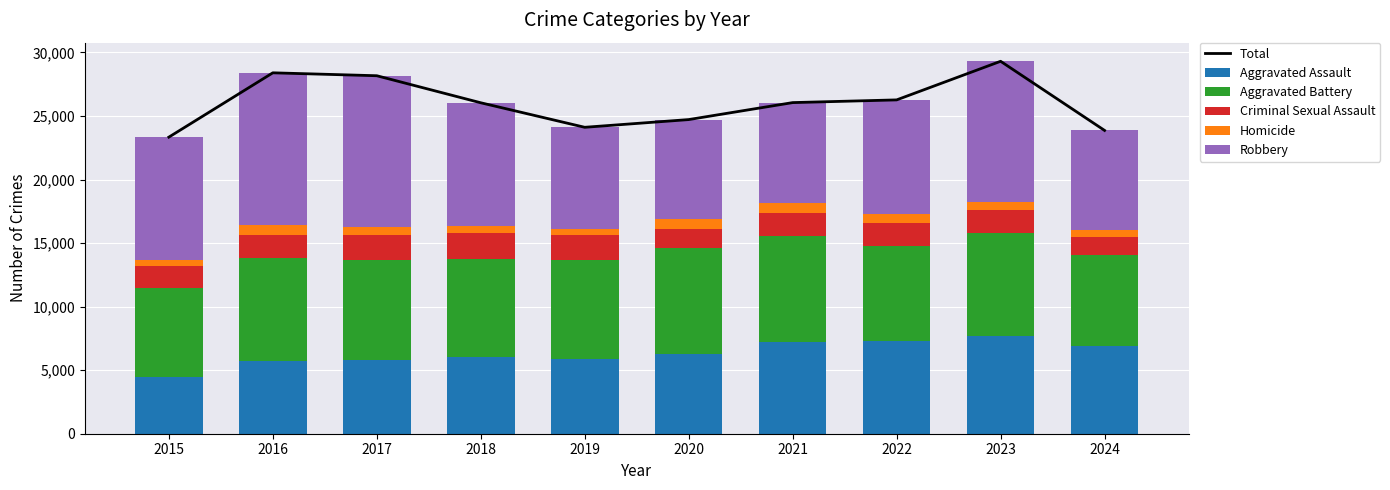

Rank the series by their maximum value, from highest to lowest.

Total, Robbery, Aggravated Battery, Aggravated Assault, Criminal Sexual Assault, Homicide